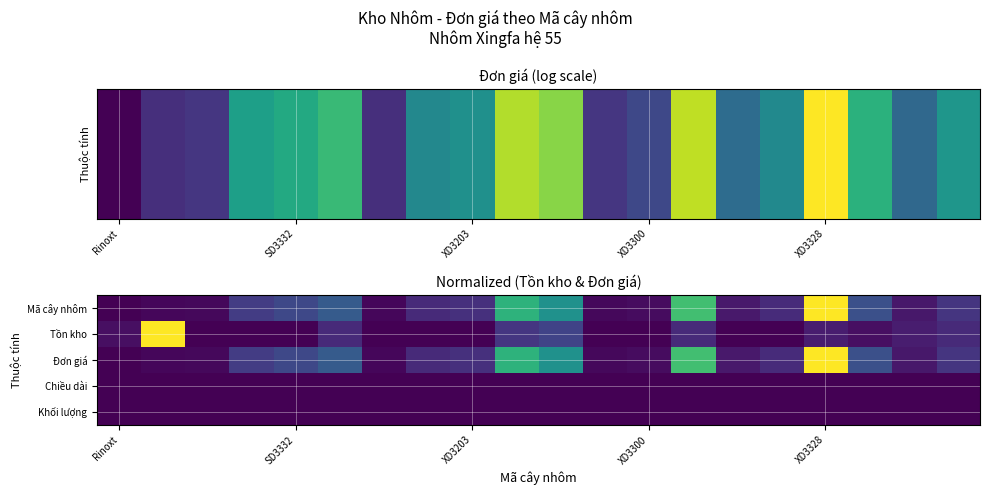

What is the difference between the maximum and minimum values in the Đơn giá series?

1.0